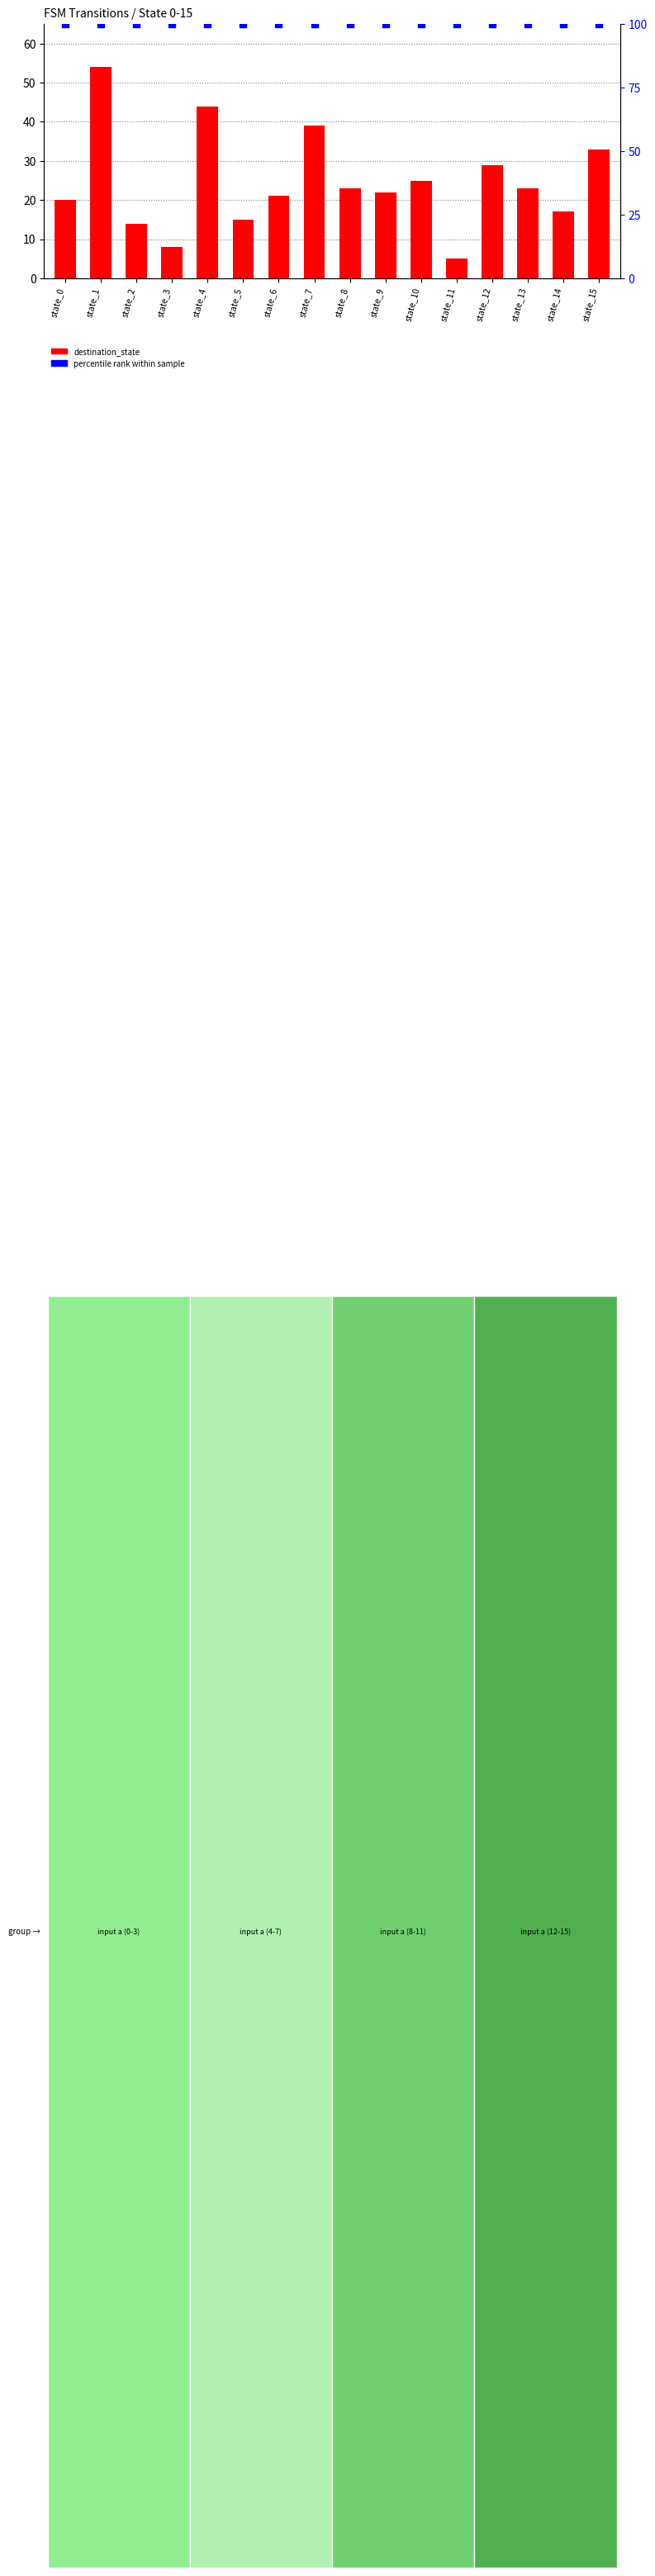

What are all the series names shown in the legend?

destination_state, percentile rank